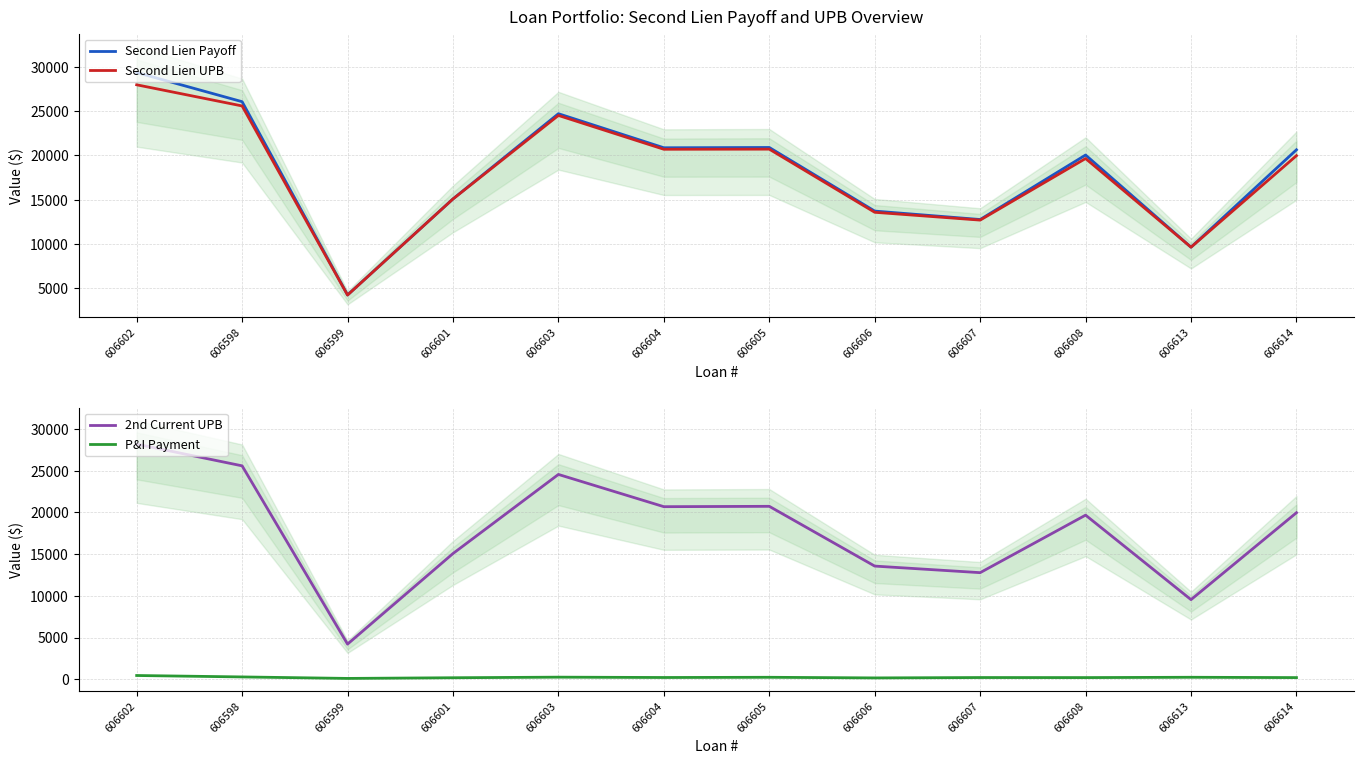

Reading left to right, what are all the values shown in this chart?

Second Lien Payoff: 29354.7	26059.7	4219.1	15072.1	24702.2	20853.2	20885.0	13698.4	12744.8	20032.7	9616.9	20622.8
Second Lien UPB: 27969.2	25578.8	4208.9	15064.7	24506.0	20683.2	20696.9	13562.0	12678.8	19637.9	9616.9	19960.4
2nd Current UPB: 28182.3	25578.8	4208.9	15064.7	24548.9	20683.2	20726.2	13562.0	12774.0	19669.7	9539.6	19960.4
P&I Payment: 445.6	274.5	96.1	177.3	247.5	206.2	232.0	157.1	201.7	195.7	234.0	194.7